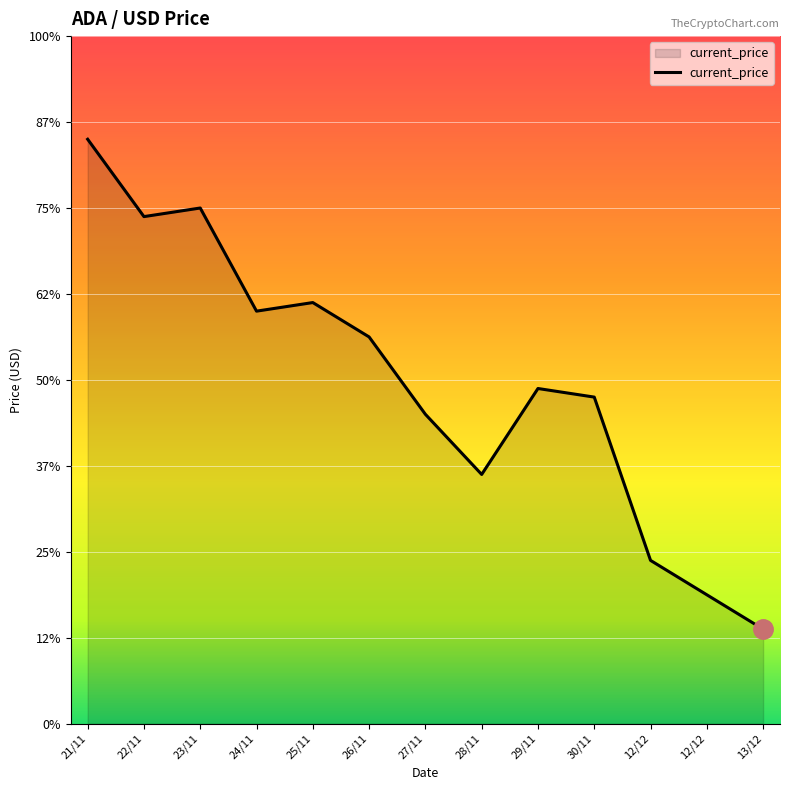

True or false: the data shows 0.8 at 22/11.

False